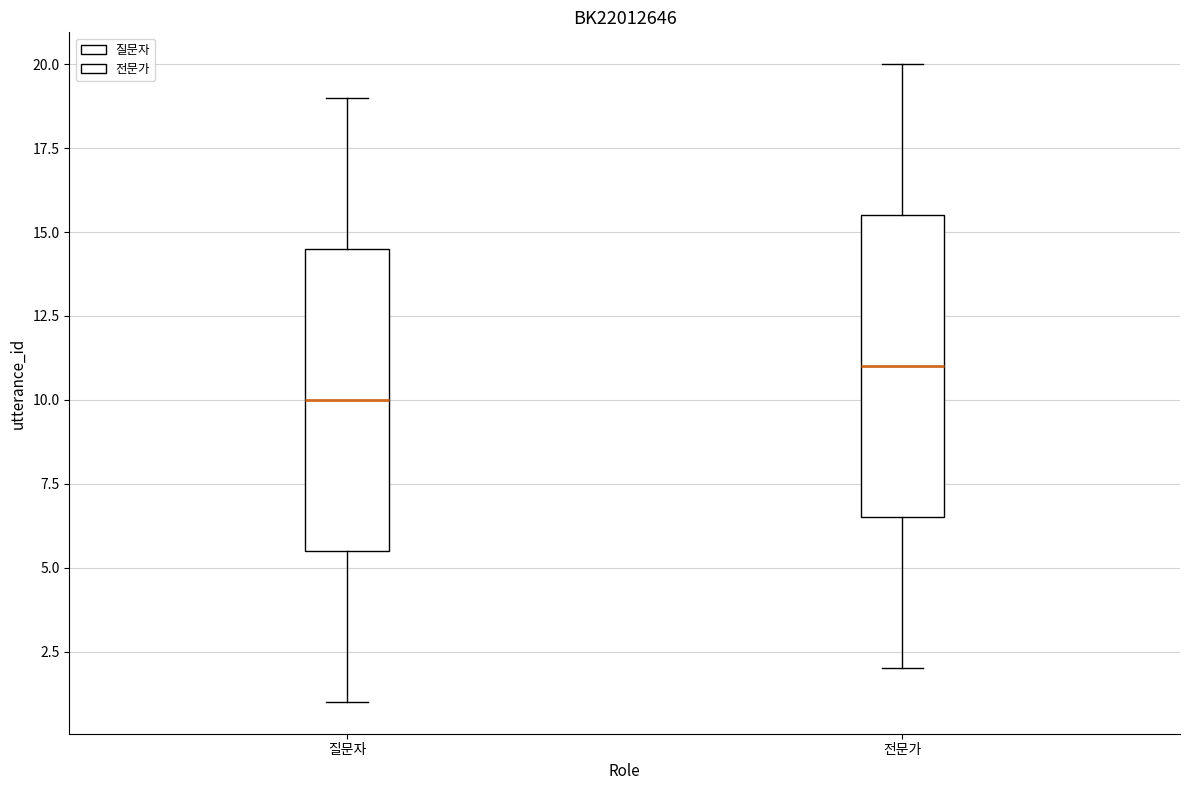

Which box's median line is the highest?

전문가